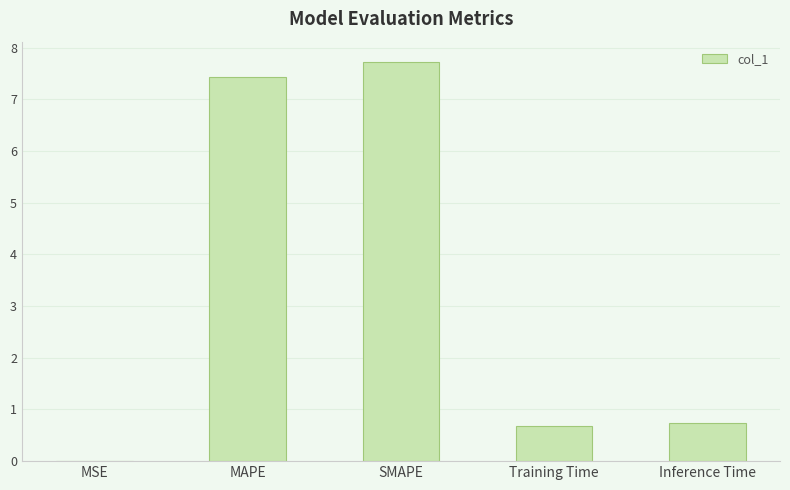

Between Training Time and SMAPE, which is larger?

SMAPE